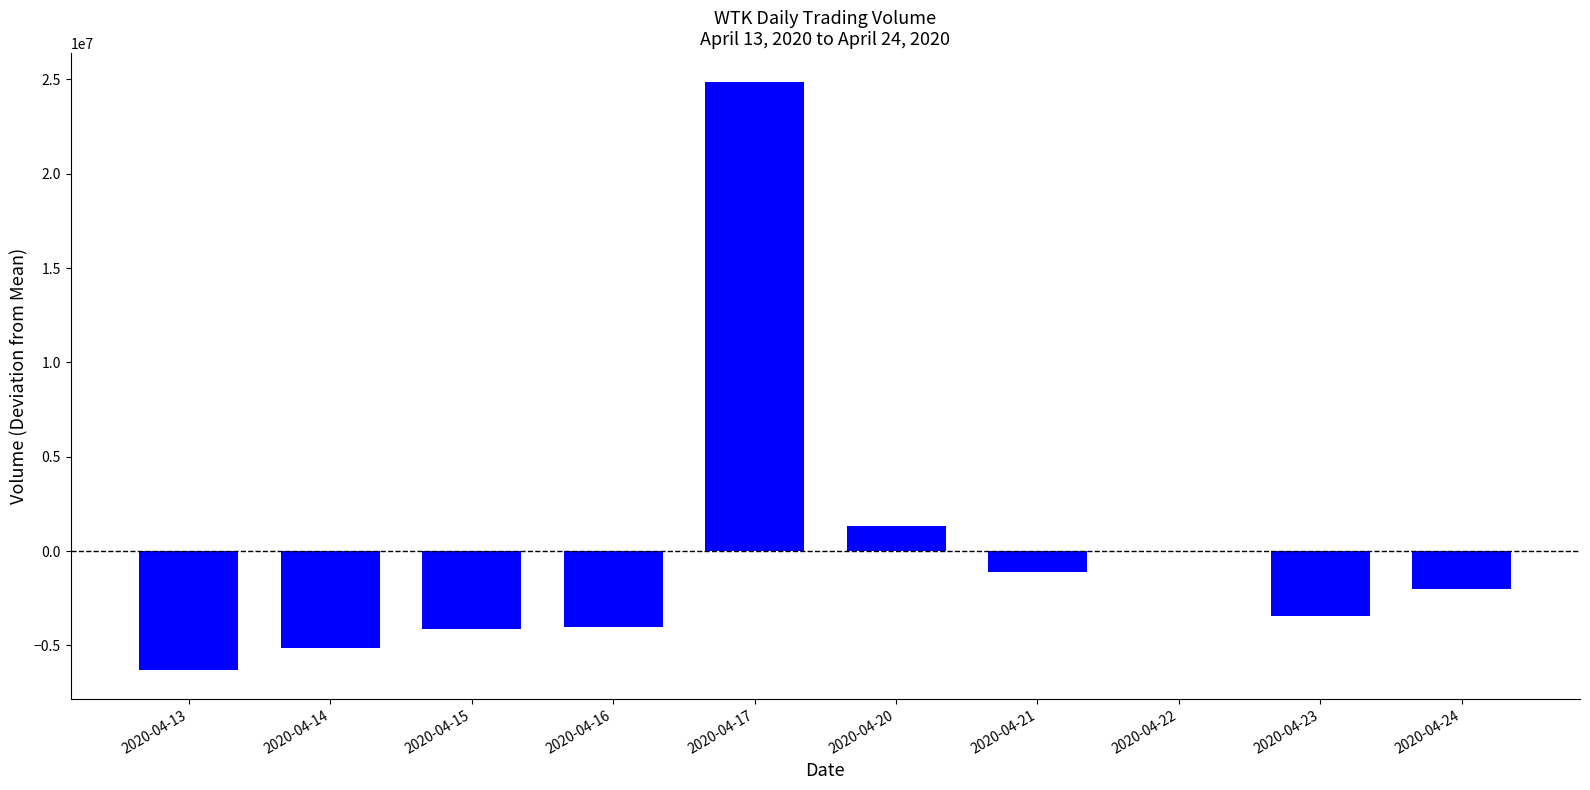

Count the number of values greater than -2022610.

4